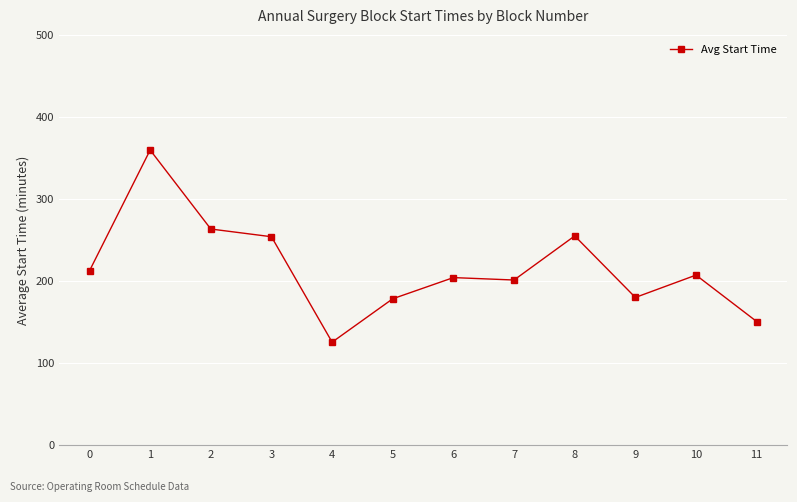

How many lines are shown in the chart?

1